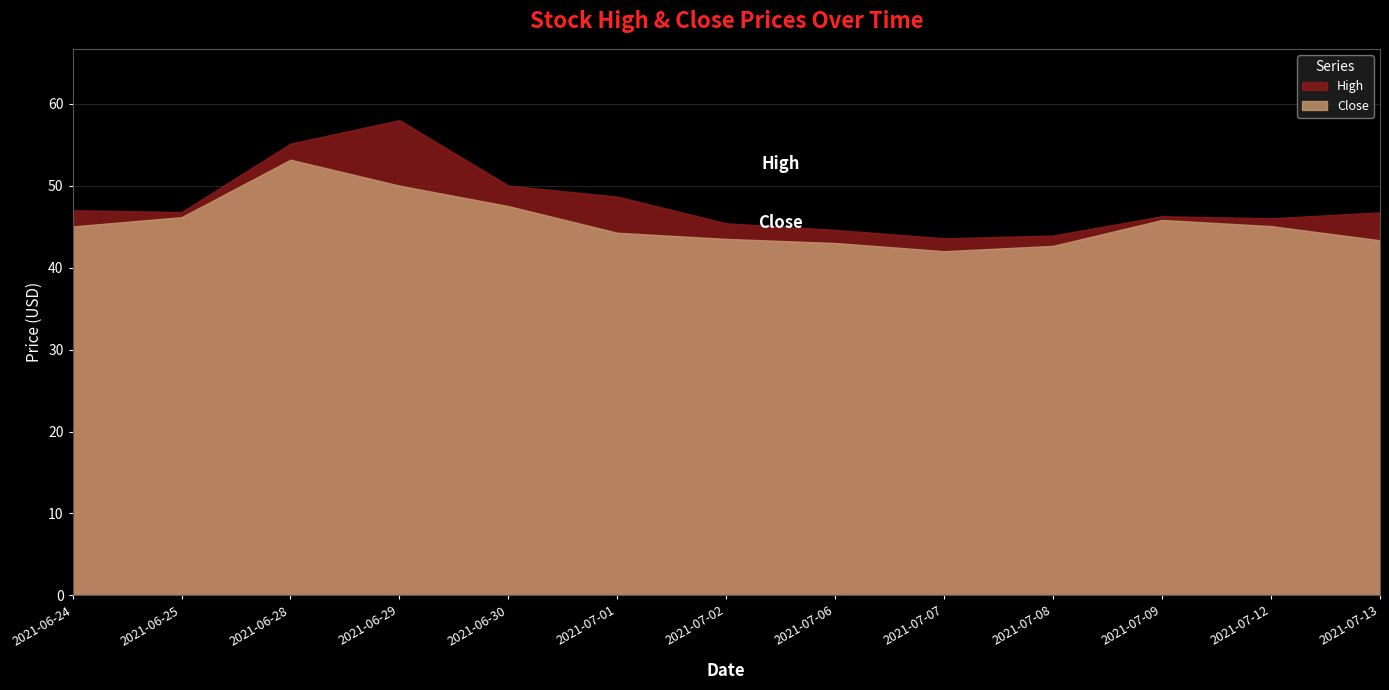

Rank the series by their maximum value, from lowest to highest.

Close, High